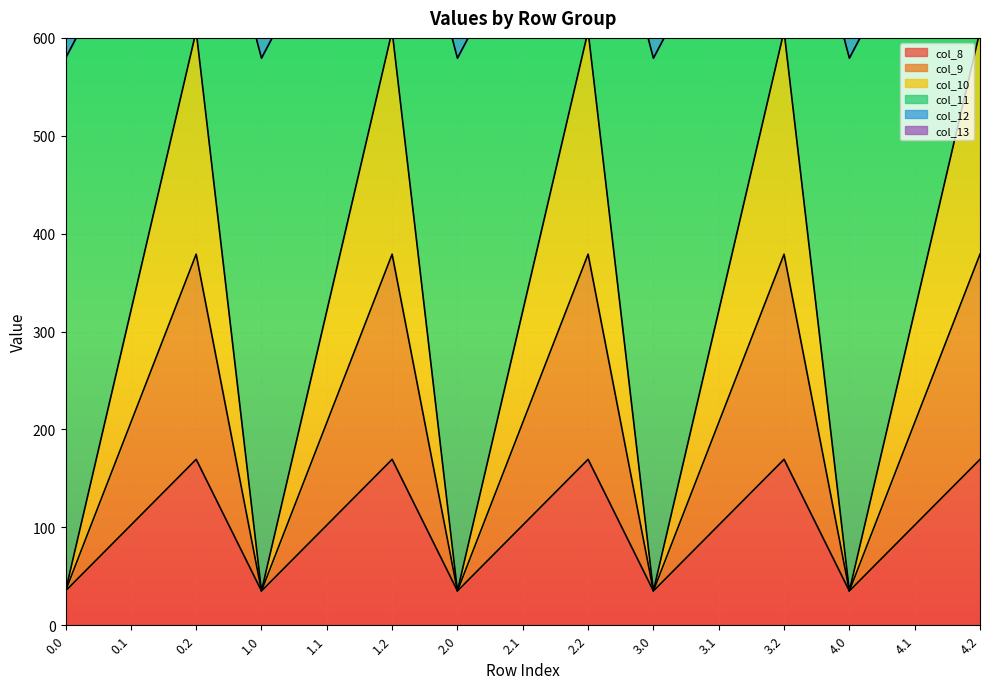

What is the minimum value for col_8?

35.0